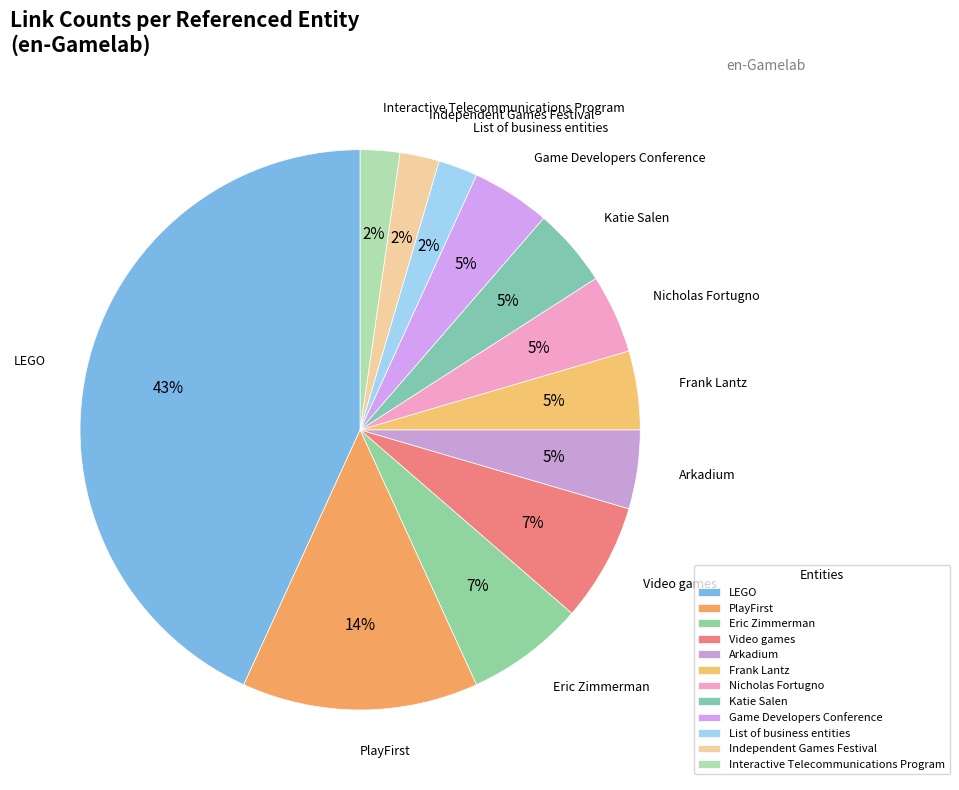

How many segments does this pie chart have?

12